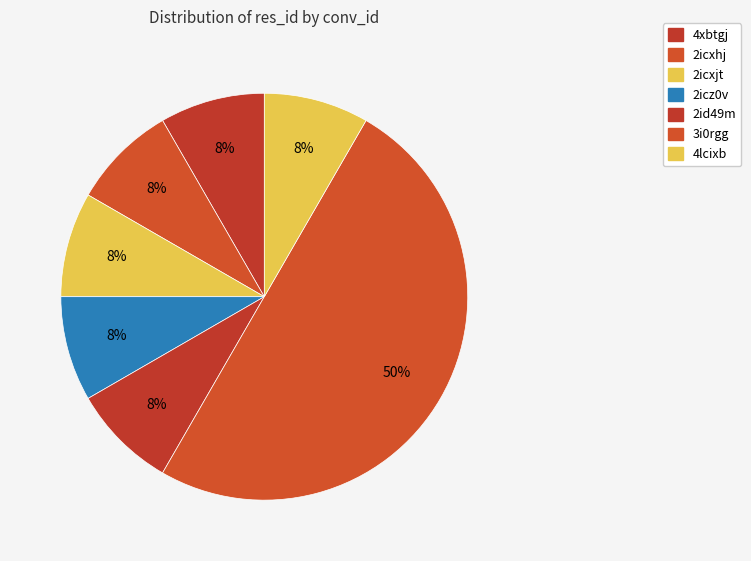

To the nearest percent, what portion does 3i0rgg represent?

50%